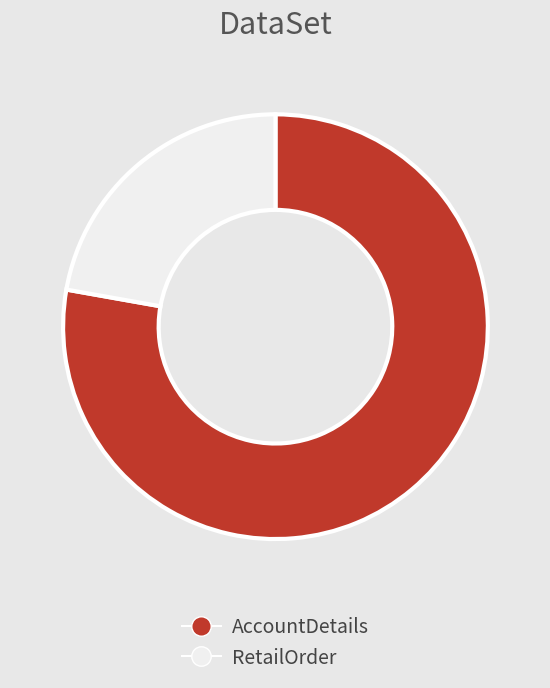

Which slice is the smallest?

RetailOrder